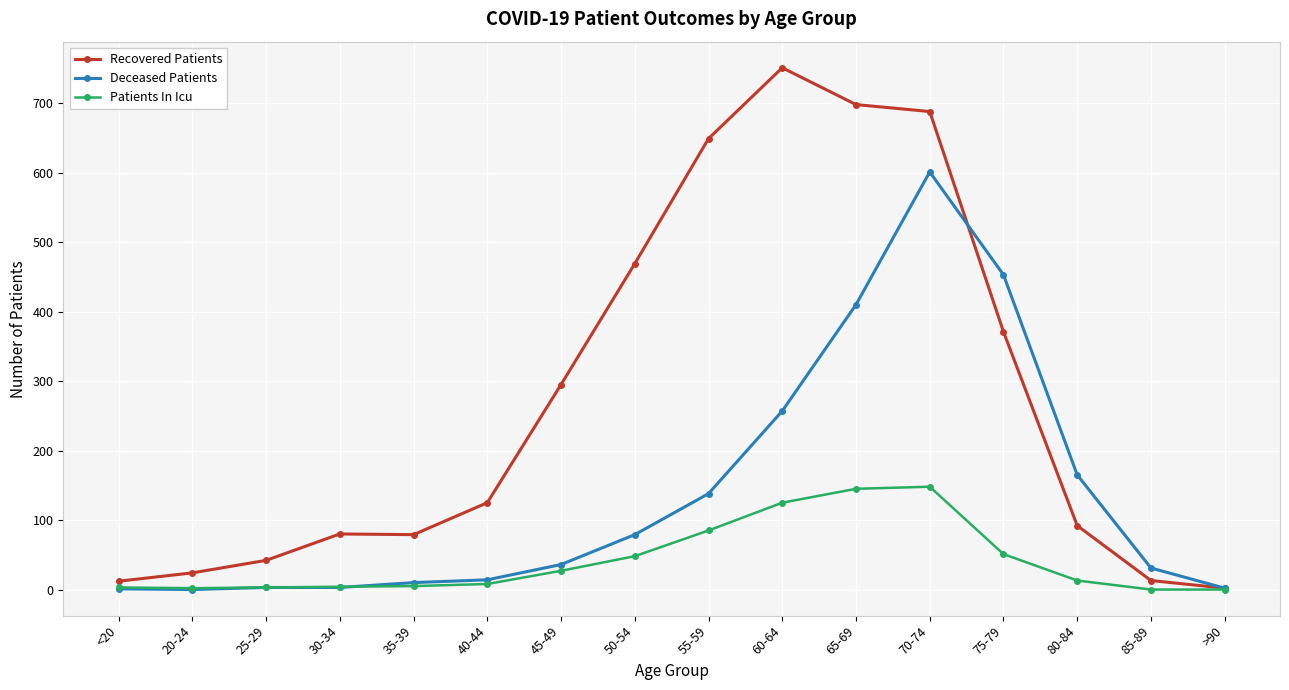

At which label is Deceased Patients closest to 300?

60-64